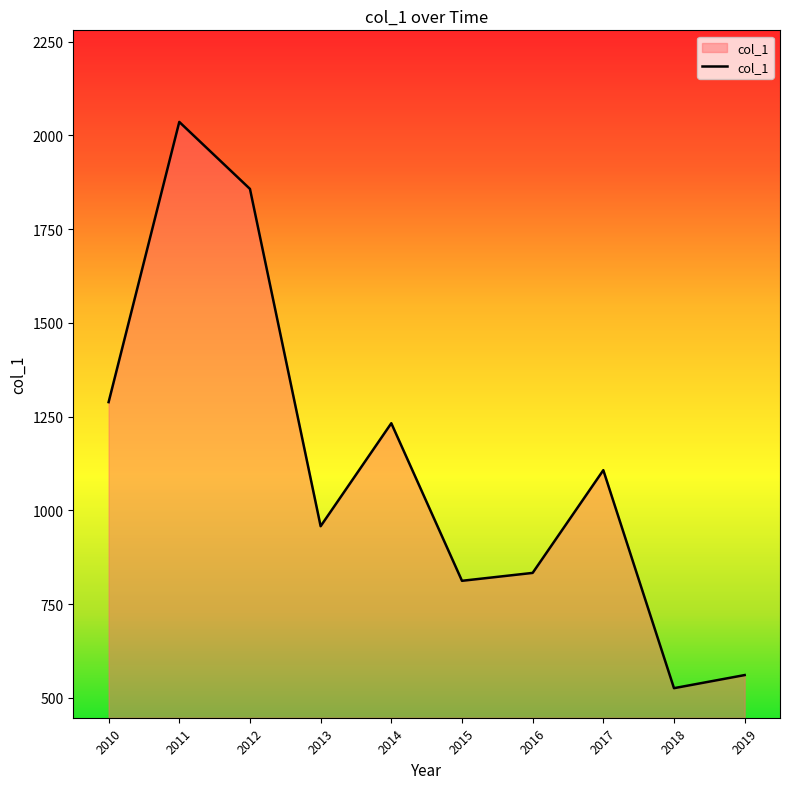

What is the ratio of the value at 2010 to the value at 2013?

1.3